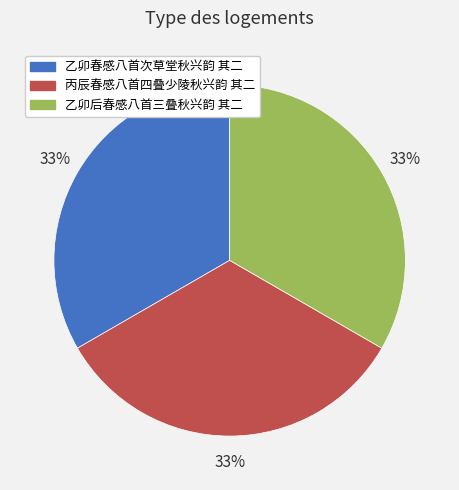

Do 乙卯后春感八首三叠秋兴韵 其二 and 丙辰春感八首四叠少陵秋兴韵 其二 together represent more than half of the pie?

Yes